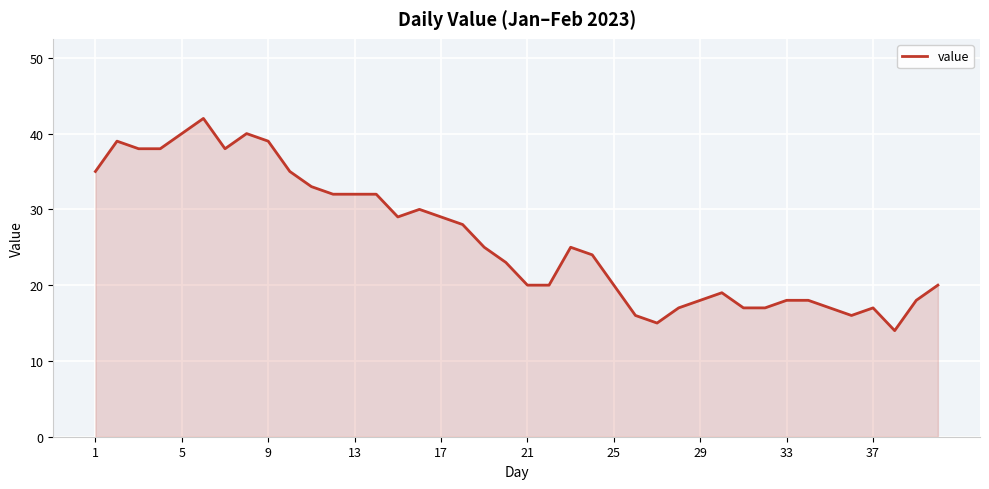

What is the greatest value displayed?

42